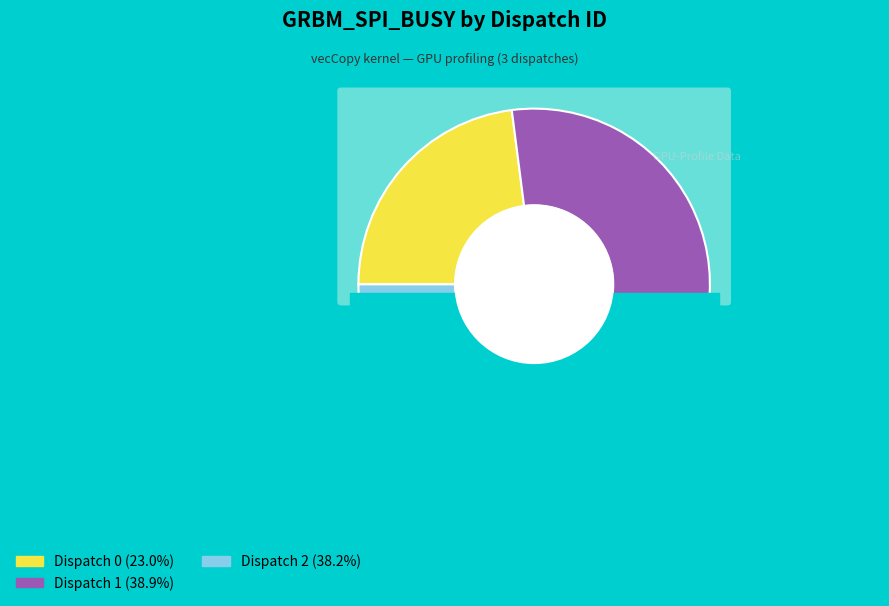

True or false: Dispatch 1 accounts for 53% of the total.

False